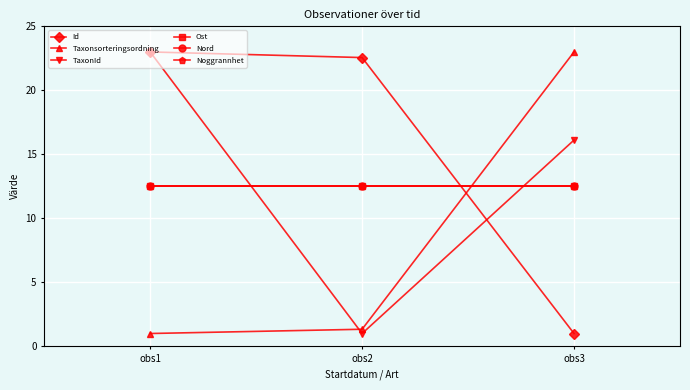

What is the sum of the Noggrannhet values at obs3 and obs2?

25.0